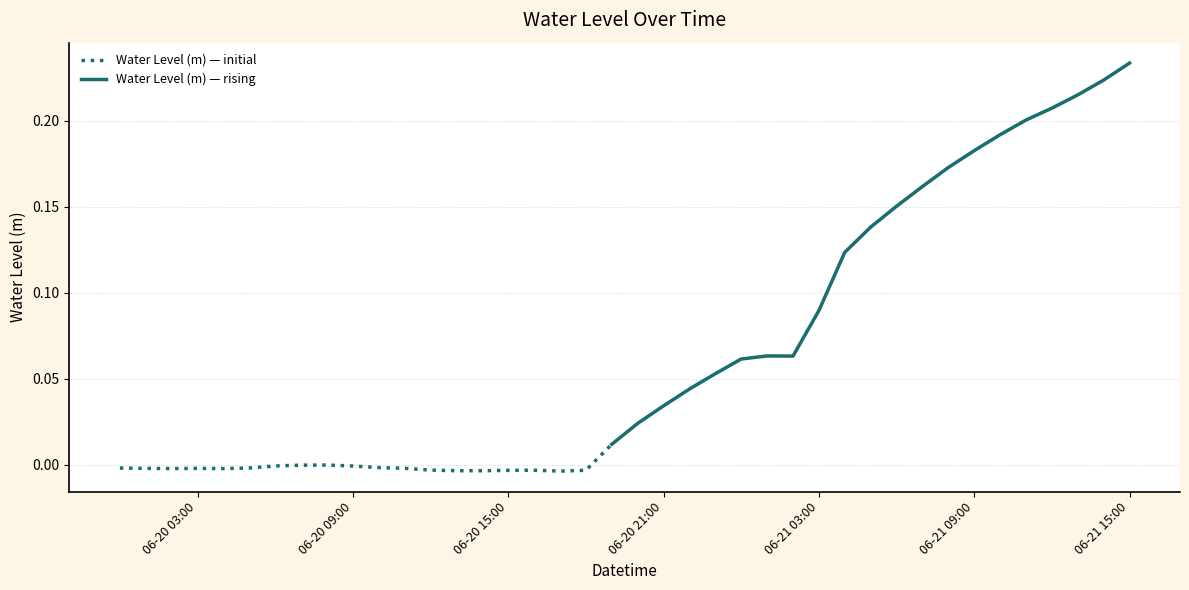

What is the label of the 31st point from the right?

2023-06-20 09:00:00